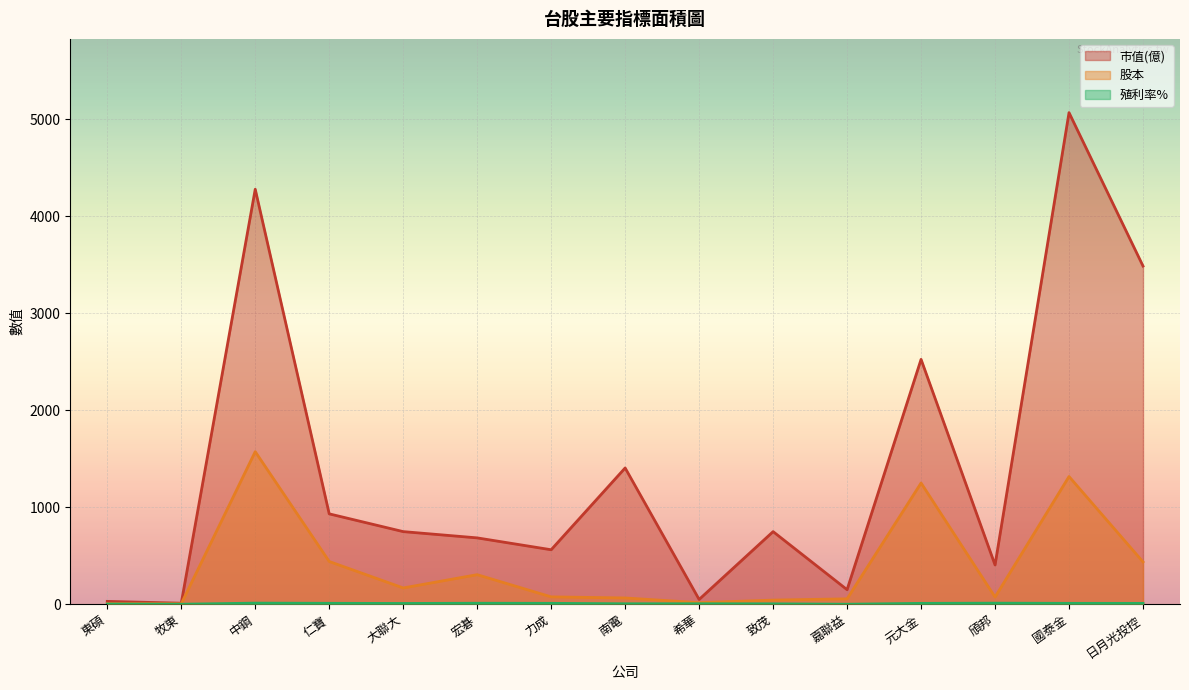

At which label does 殖利率% first exceed 8?

中鋼